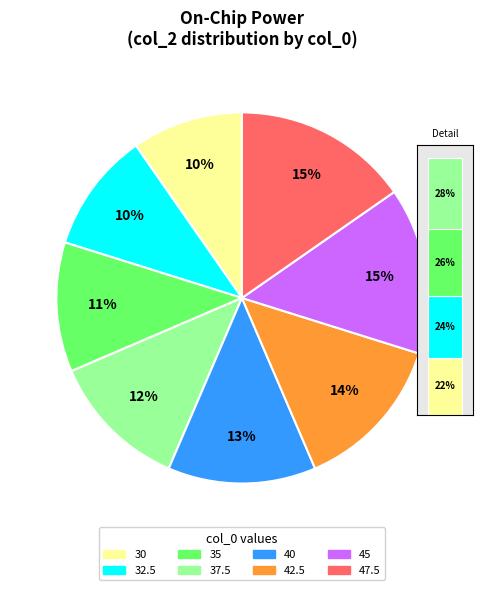

To the nearest percent, what portion does 40 represent?

13%